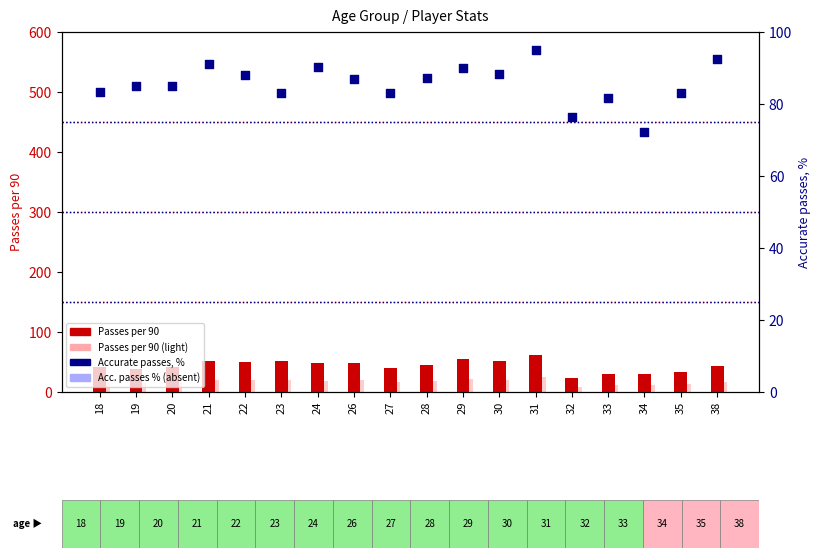

Which series reaches the minimum Y coordinate?

Passes per 90 (ref)